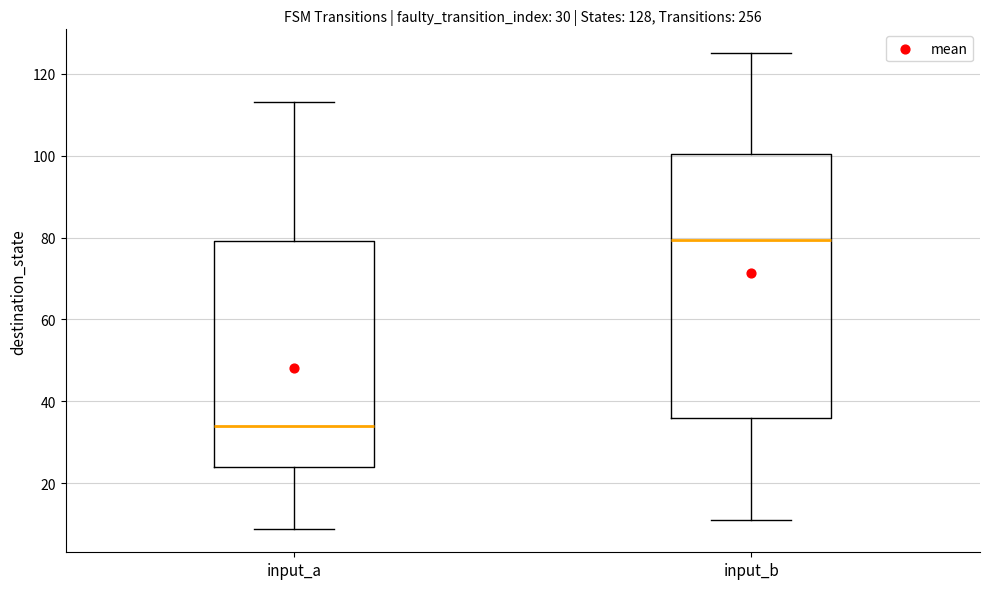

Which box is the tallest, from its lower edge to its upper edge?

input_b